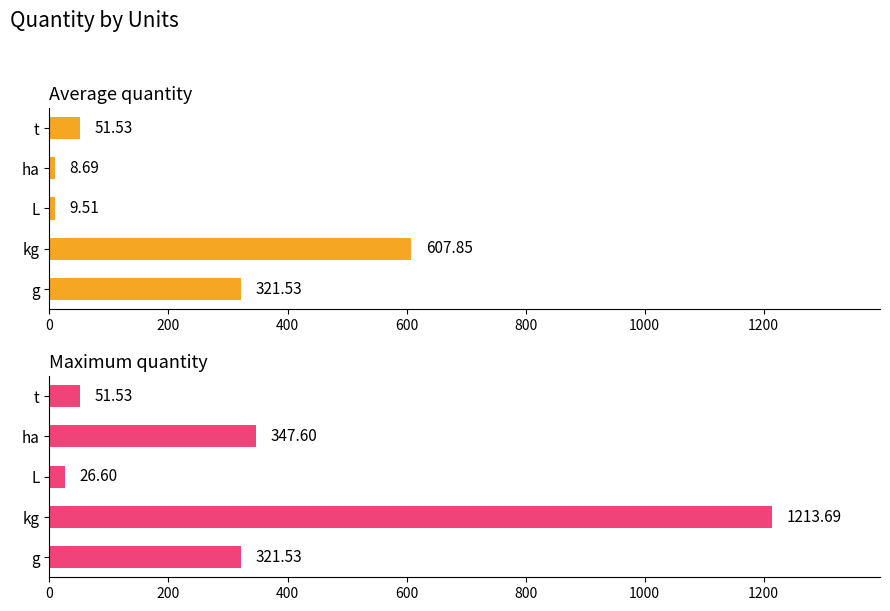

The Average quantity series shows 51.5 at t. True or false?

True